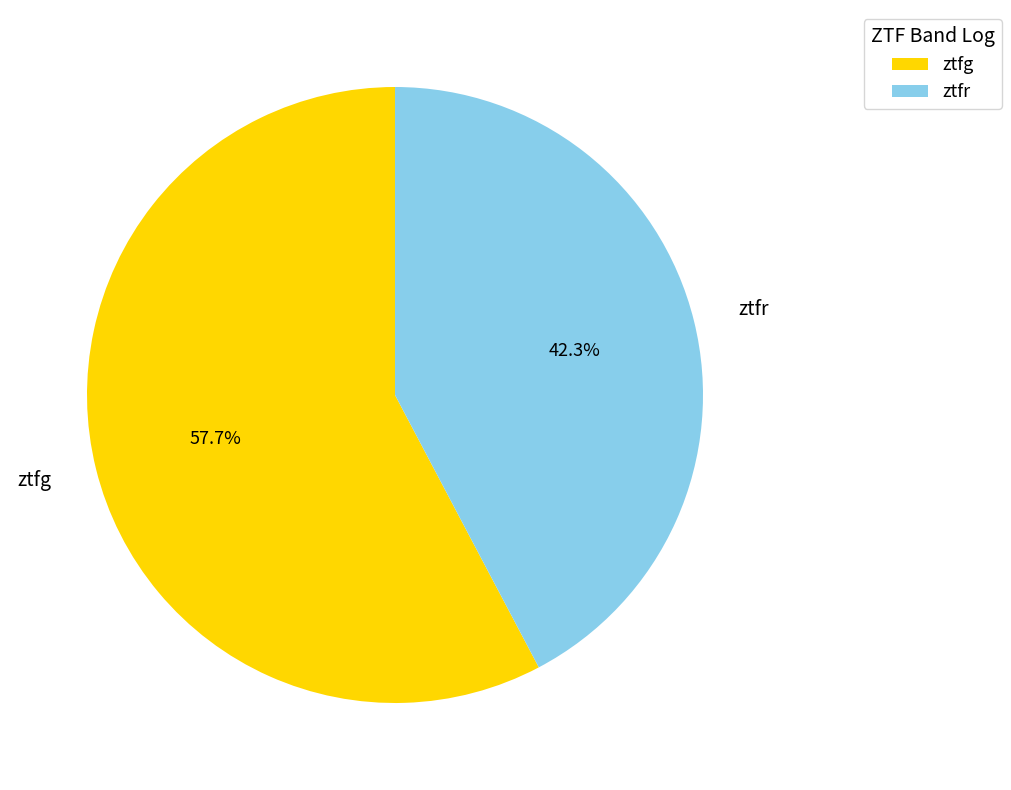

Is there a majority slice in this chart?

Yes